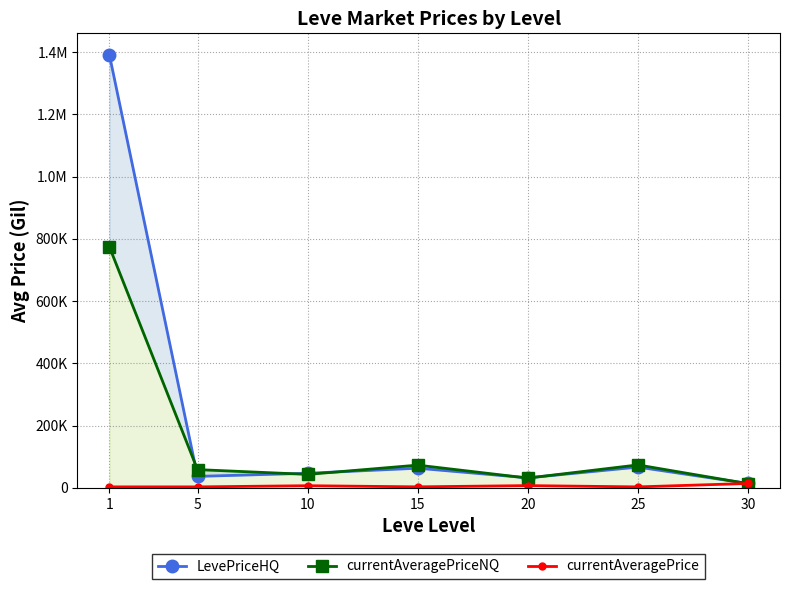

Which series changed the most between 5 and 20?

currentAveragePriceNQ